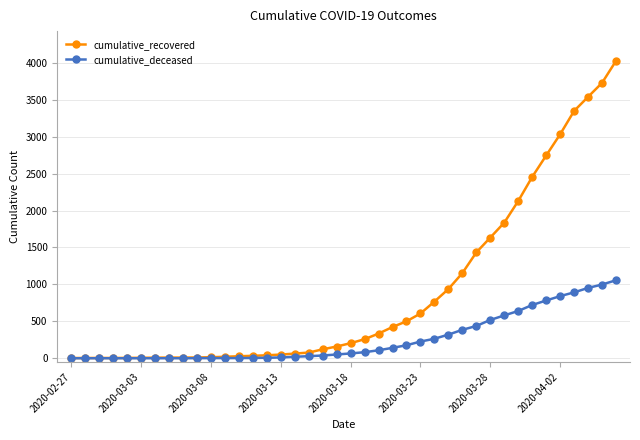

Which series has the largest total across all categories?

cumulative_recovered